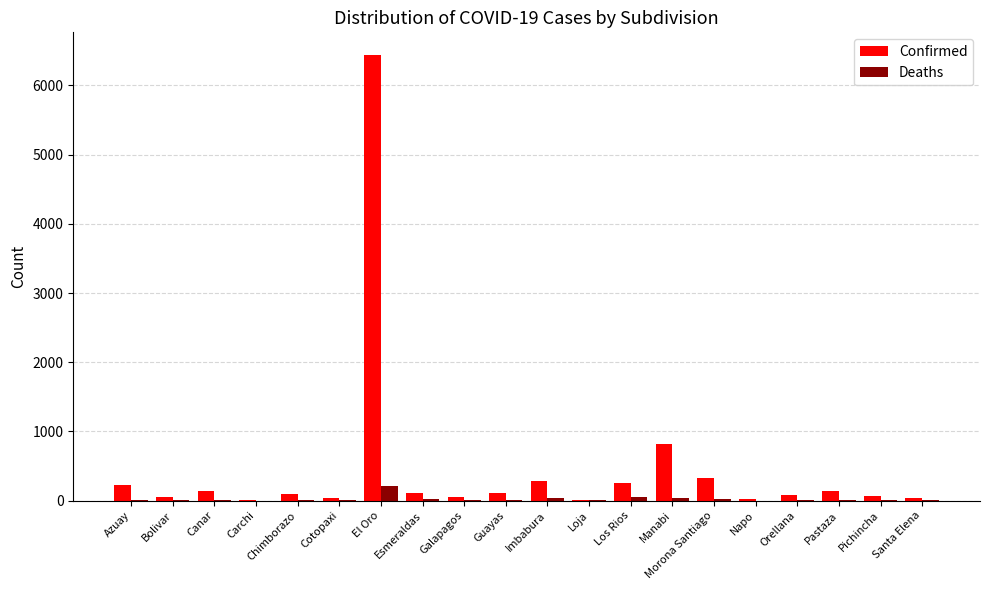

What is the sum of all Deaths values?

459